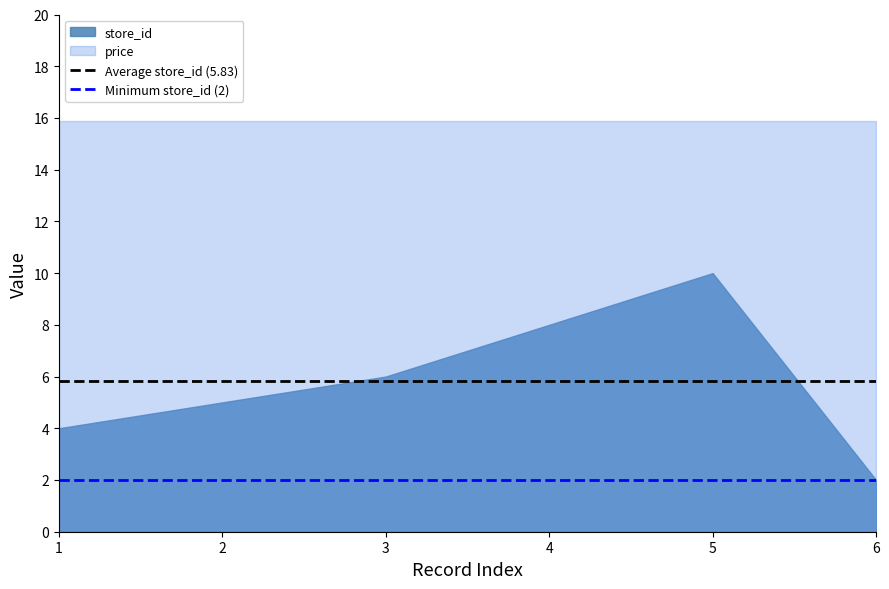

Read the price value at 1.

15.9